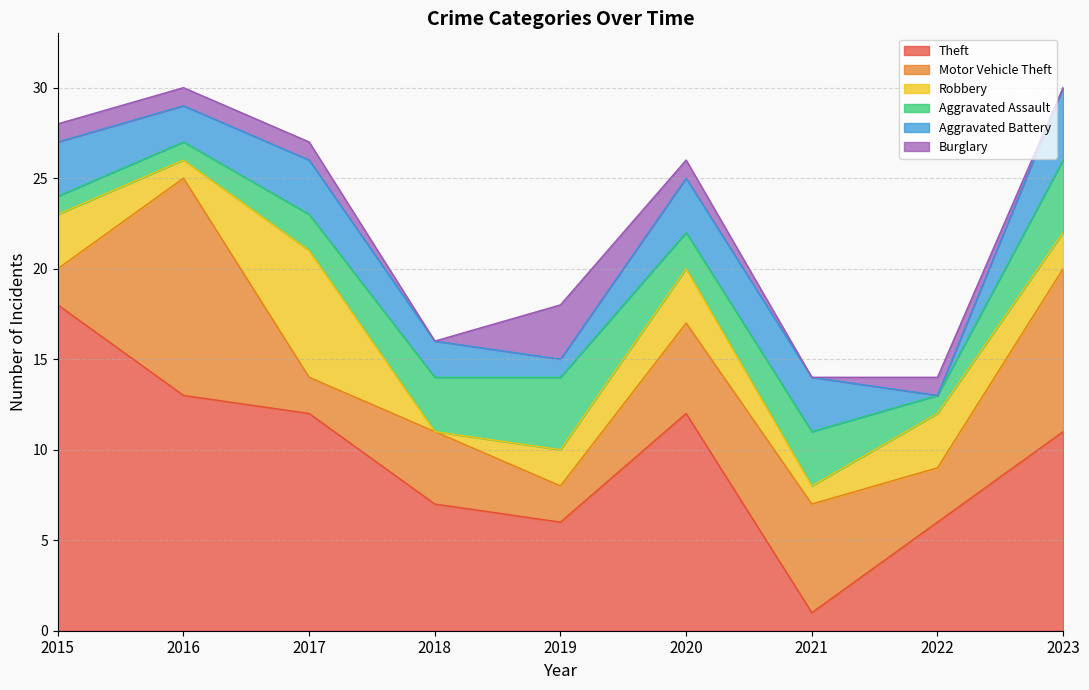

Rank the categories by Aggravated Battery value from lowest to highest.

2022, 2019, 2016, 2018, 2015, 2017, 2020, 2021, 2023